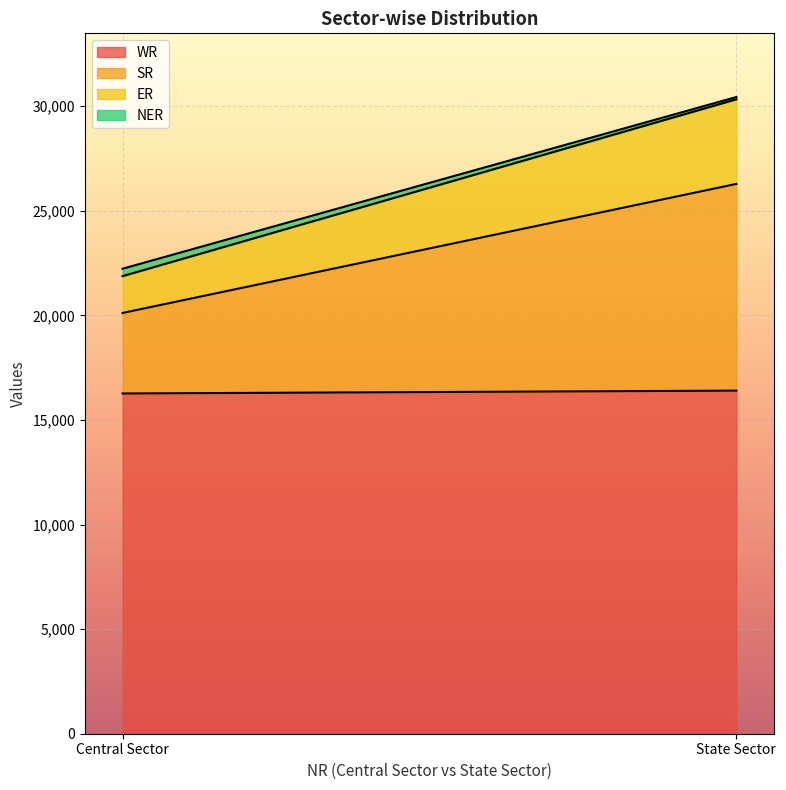

Which category has the lowest value in the ER series?

Central Sector